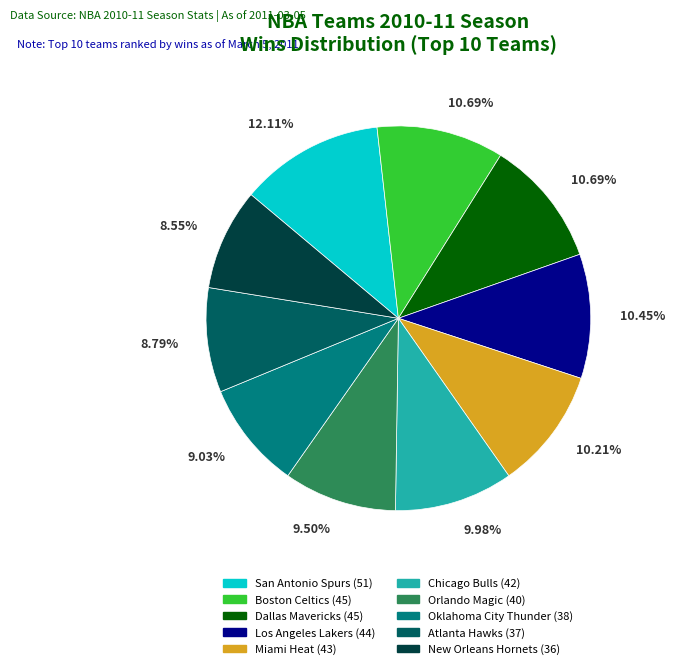

How many segments does this pie chart have?

10